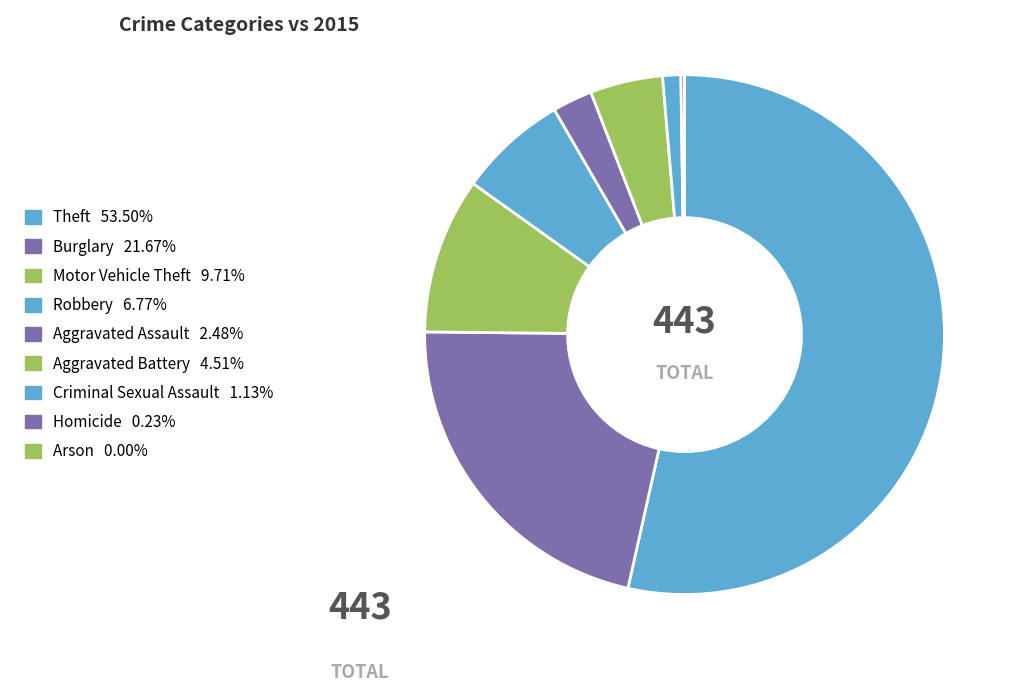

What portion of the pie excludes Aggravated Battery?

95.5%